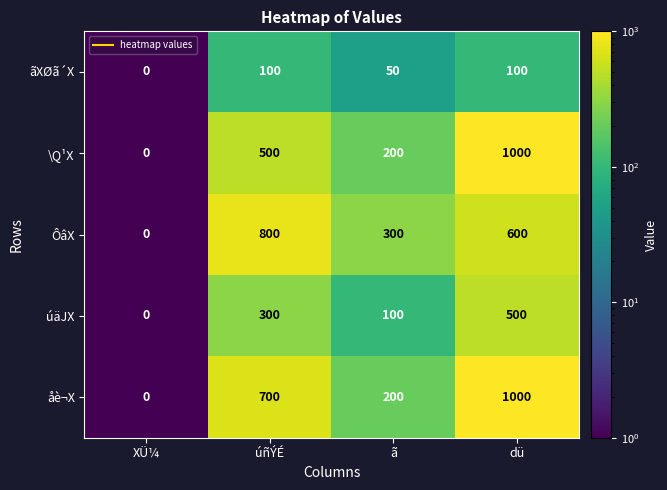

List the labels in order of ÔâX value, smallest first.

XÜ¼, ã, dü, úñÝÉ